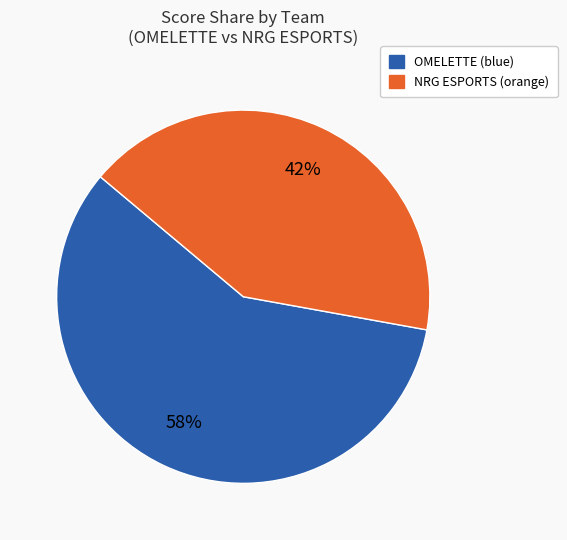

How many slices are in this pie chart?

2